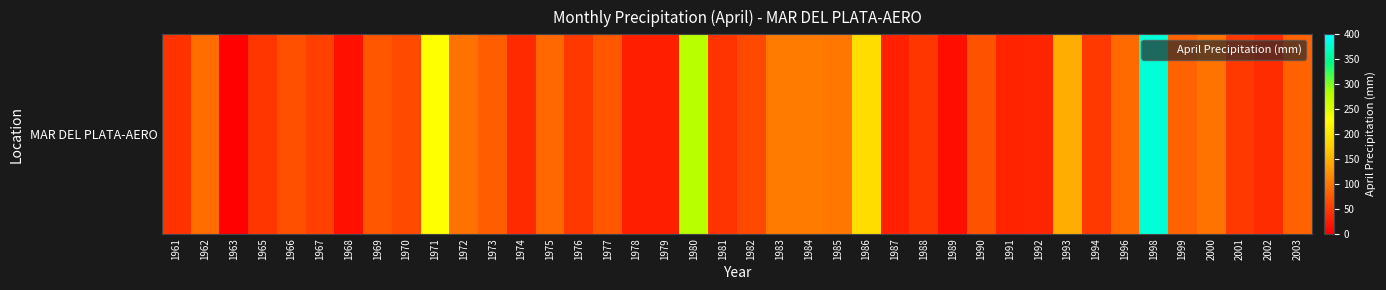

Reading left to right, what are all the values shown in this chart?

1961=42.5	1962=91.0	1963=2.5	1965=46.0	1966=68.0	1967=56.0	1968=14.1	1969=74.9	1970=62.5	1971=228.9	1972=96.4	1973=79.1	1974=36.1	1975=87.7	1976=47.3	1977=74.7	1978=27.4	1979=27.5	1980=275.4	1981=44.1	1982=61.5	1983=104.6	1984=103.4	1985=100.9	1986=191.0	1987=28.7	1988=46.5	1989=12.5	1990=69.0	1991=30.0	1992=32.3	1993=145.7	1994=48.7	1996=89.2	1998=380.0	1999=83.9	2000=97.1	2001=49.8	2002=38.3	2003=84.0